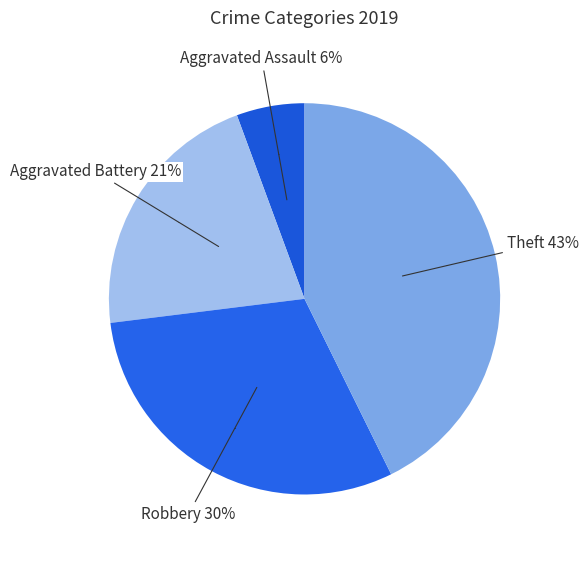

Is Aggravated Battery the majority of the pie?

No